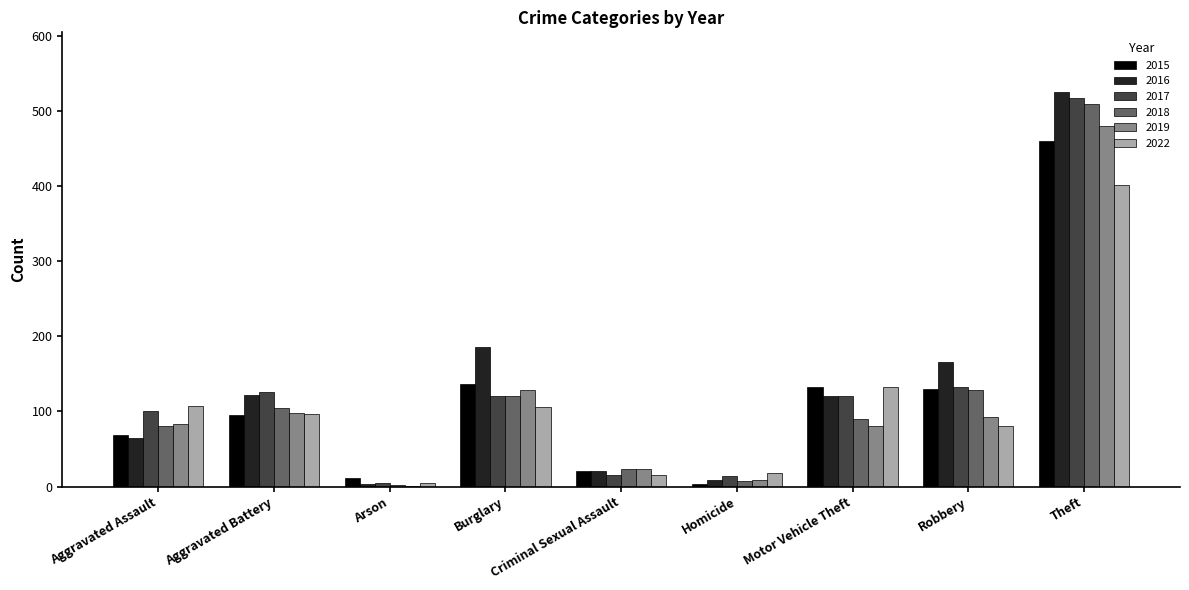

The value of 2016 at Theft is 526. True or false?

True